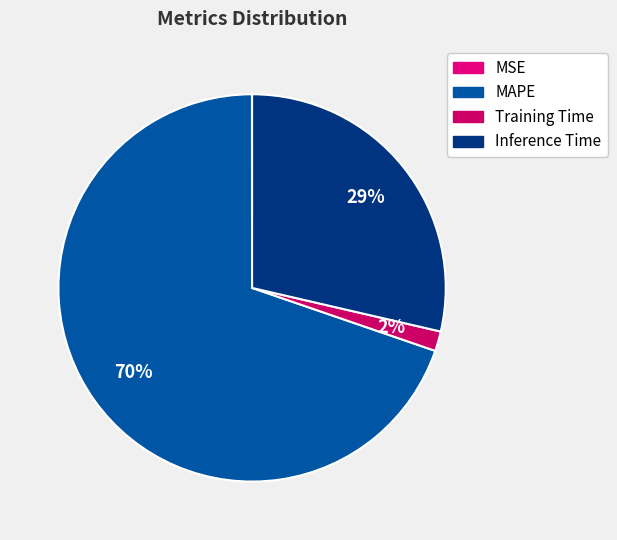

To the nearest percent, what is the difference between the MSE and Inference Time slice percentages?

29%